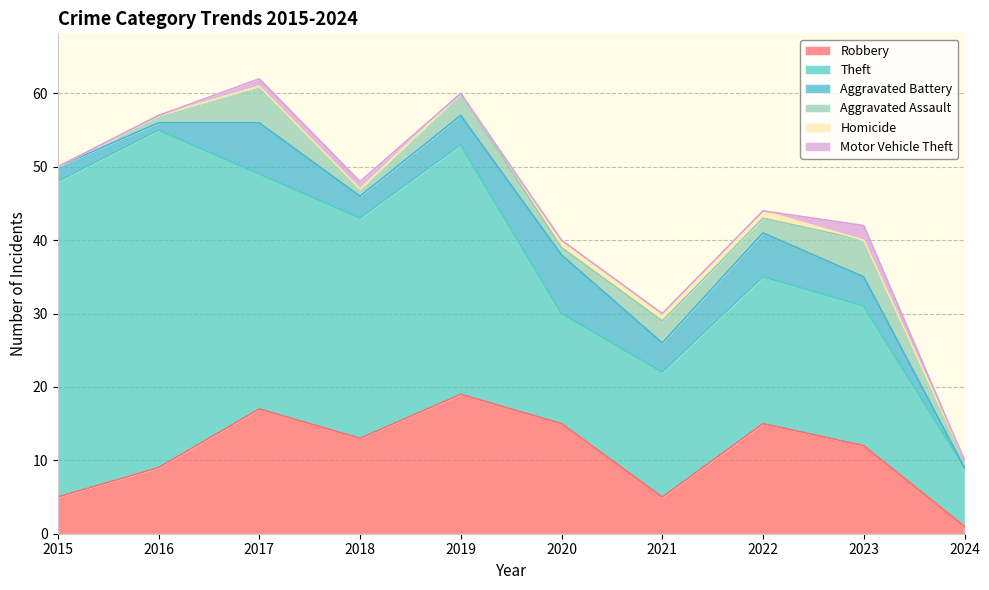

In Aggravated Battery, how many points are lower than both neighbors (excluding endpoints)?

3